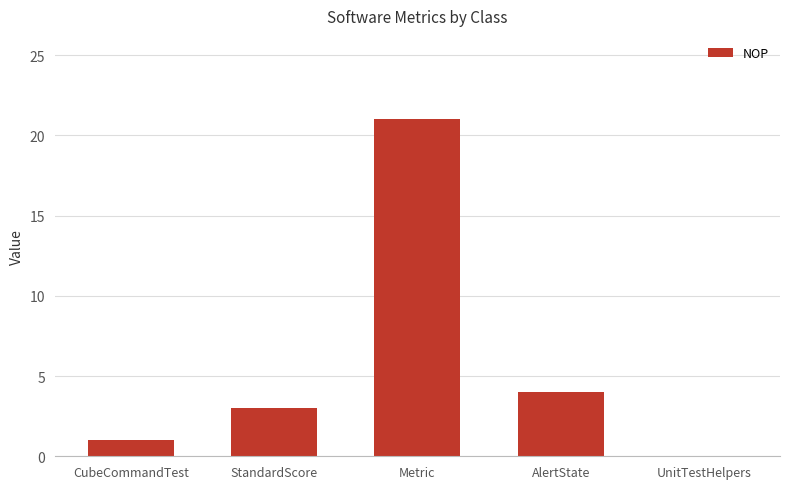

What is the greatest value displayed?

21